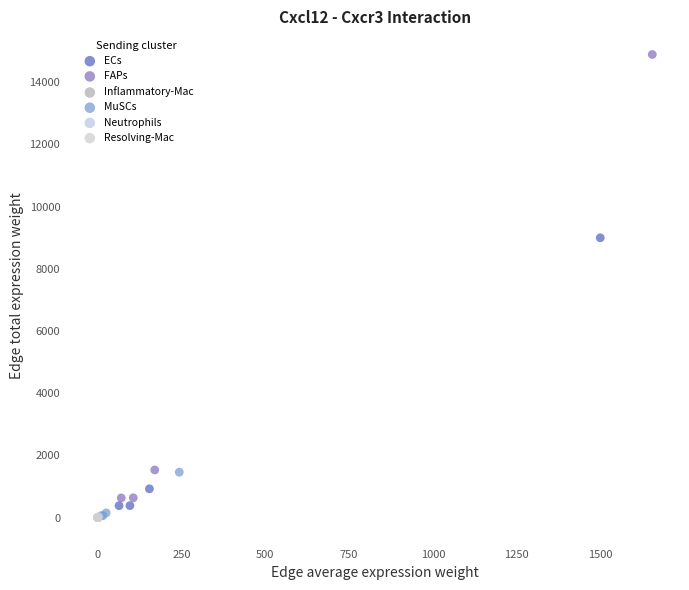

Which series has the widest spread of Y values?

FAPs